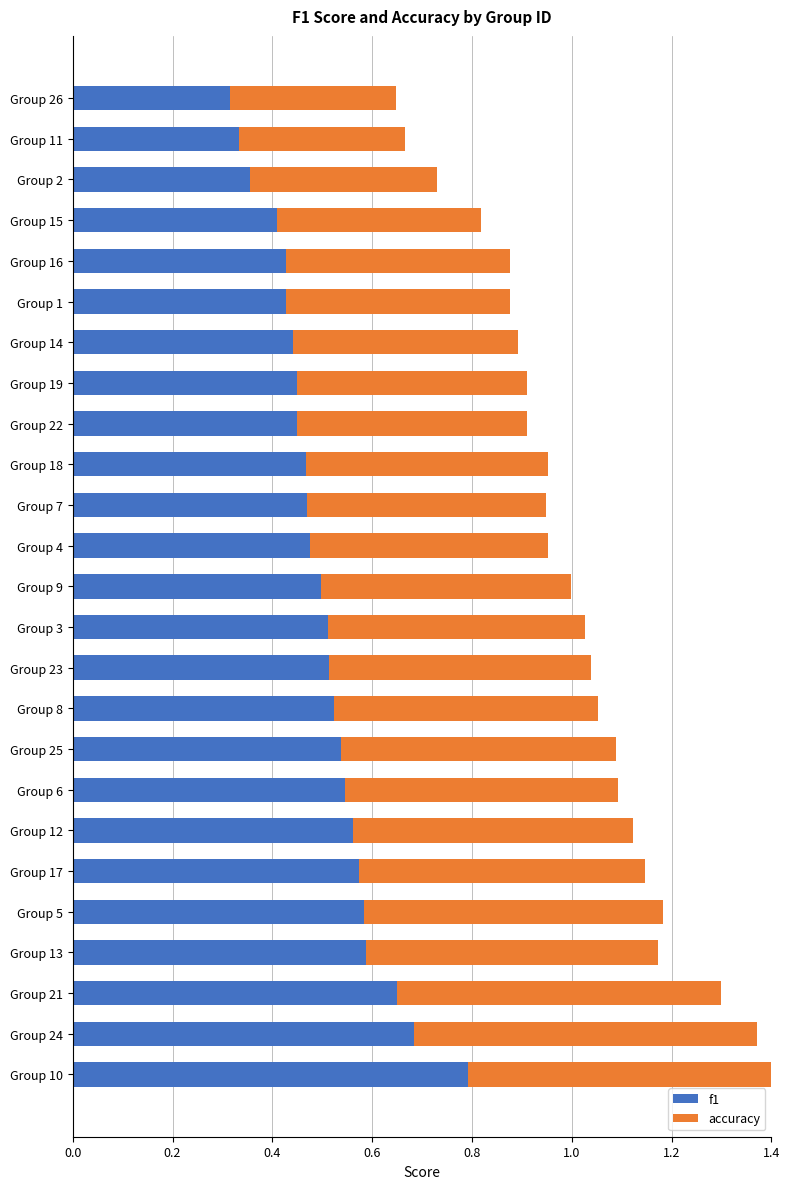

What is the difference between the second highest and minimum values in the f1 series?

0.4